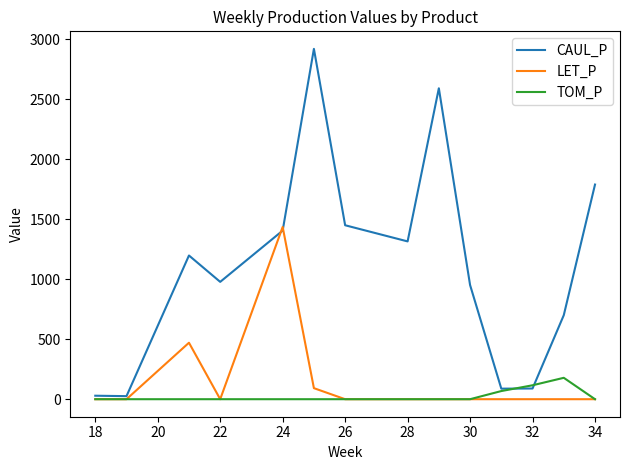

What is the sum of all TOM_P values?

362.5